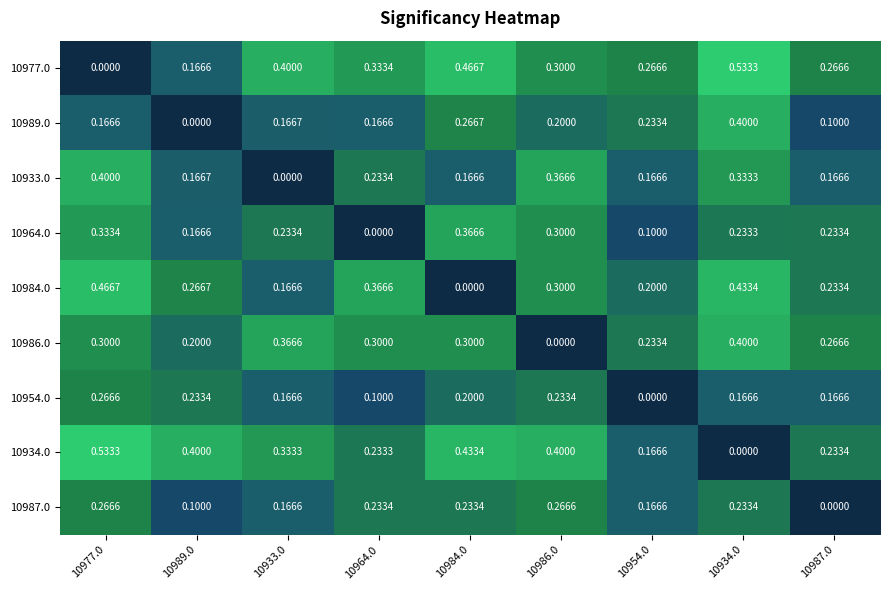

Is the value of 10933.0 at 10989.0 greater than the value of 10934.0 at 10934.0?

Yes